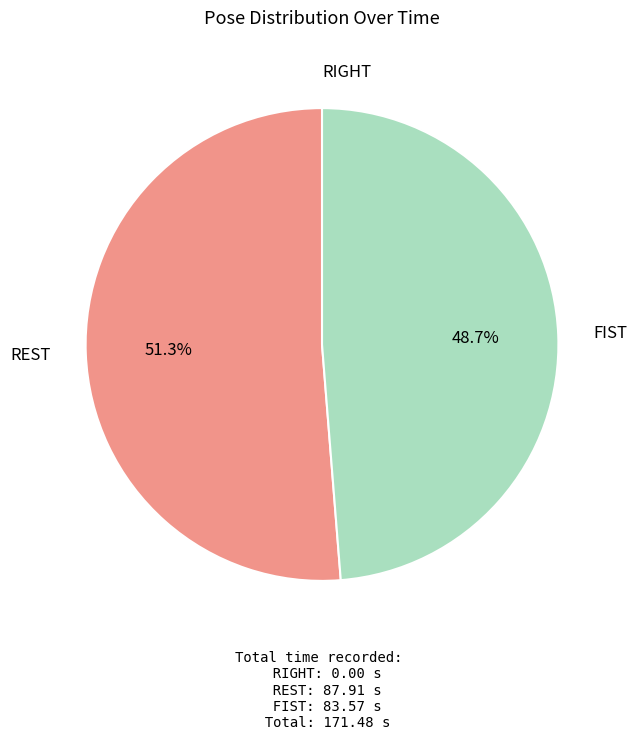

Which category has the biggest portion of the pie?

REST